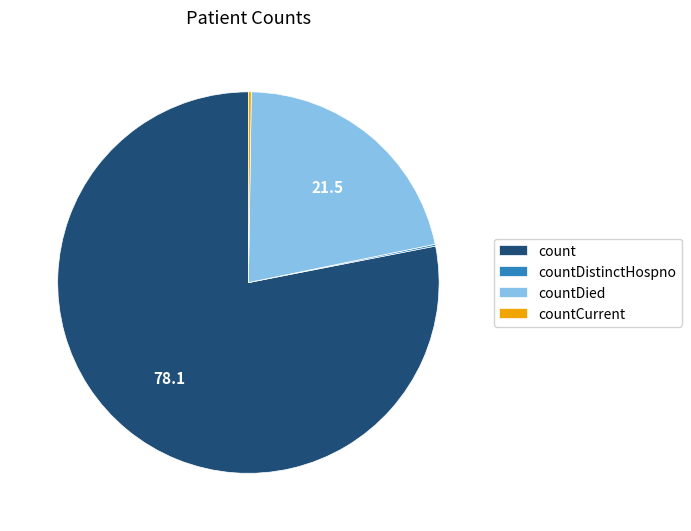

Which category has the biggest portion of the pie?

count